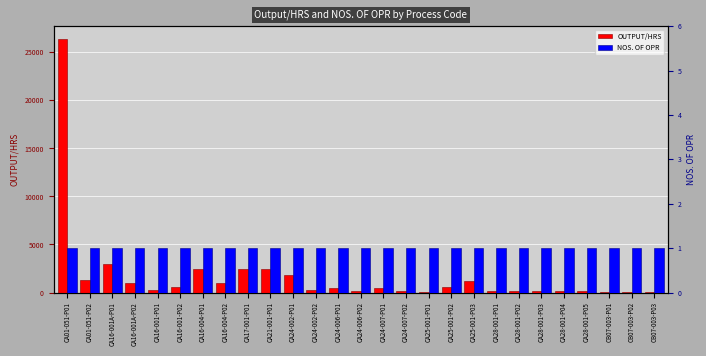

The OUTPUT/HRS series shows 3577 at CA17-001-P01. True or false?

False